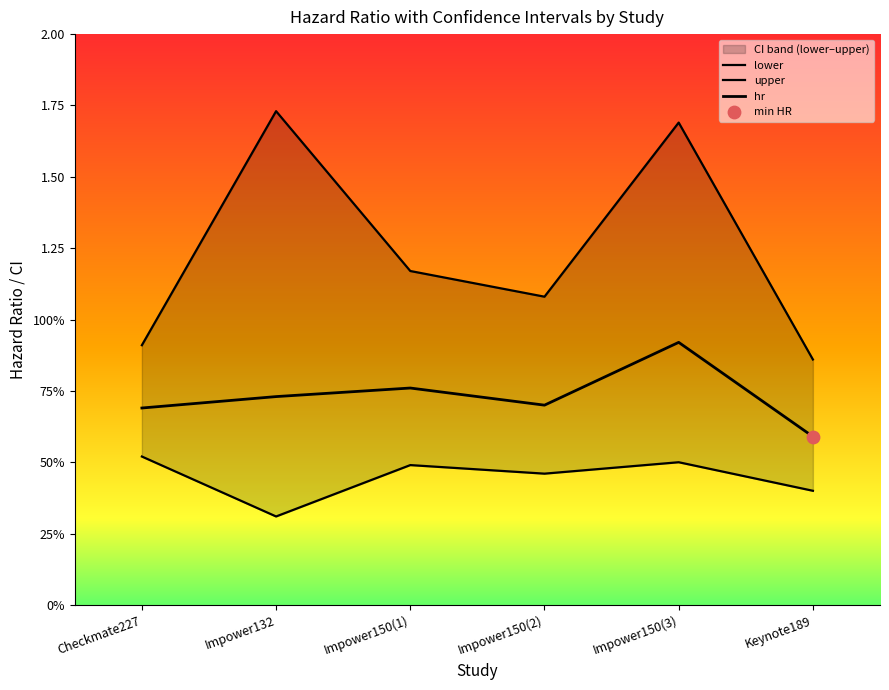

Which series has the largest Y range (max minus min)?

upper